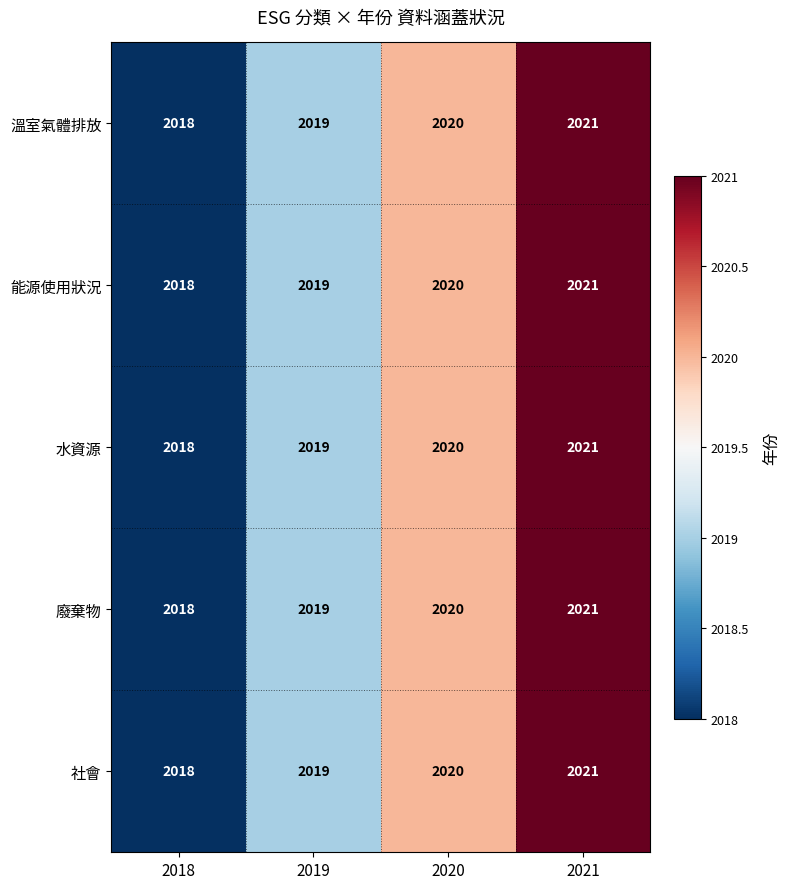

What is the approximate value of 社會 at 2018?

2018